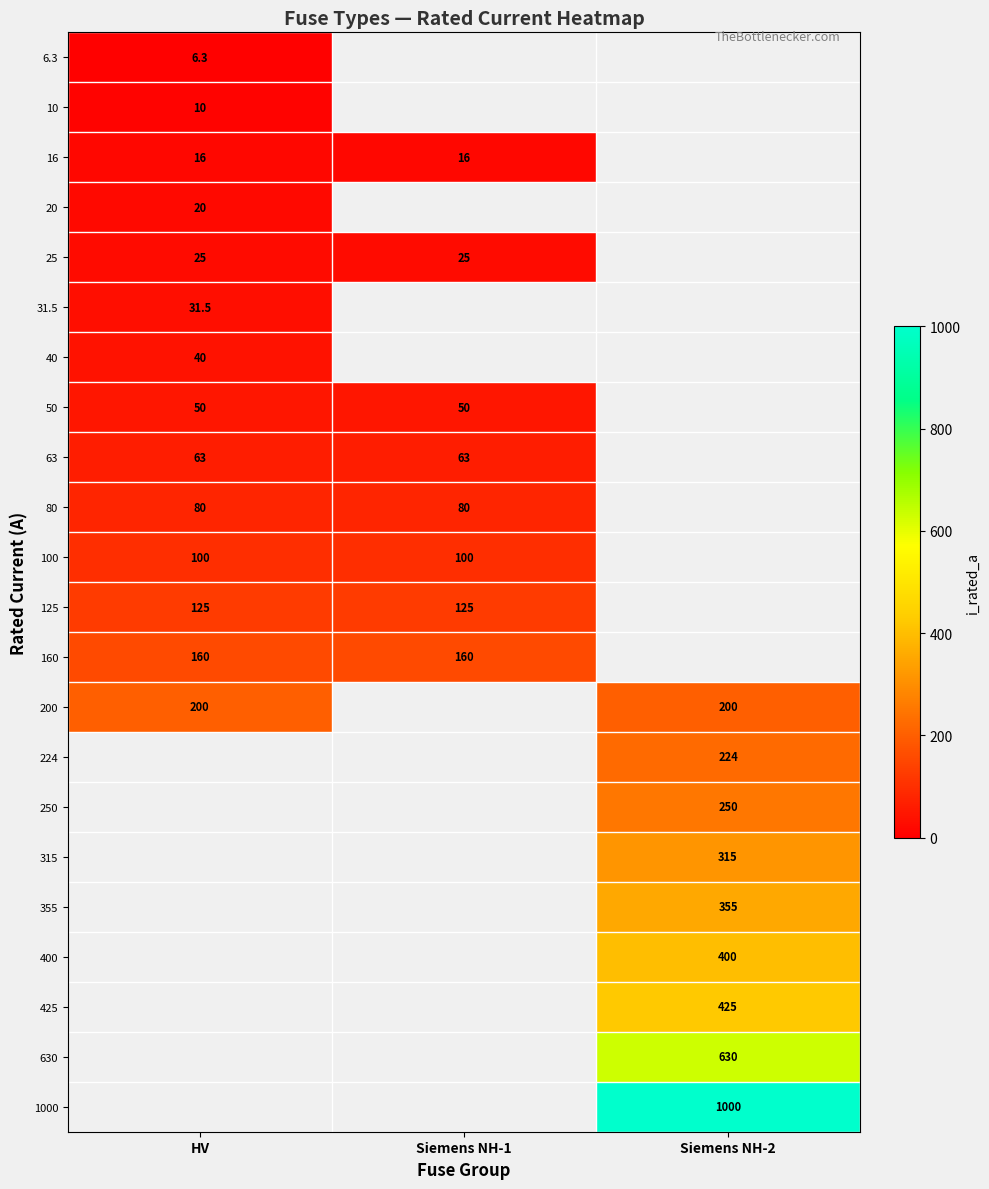

The value of 20 at HV is 20.0. True or false?

True